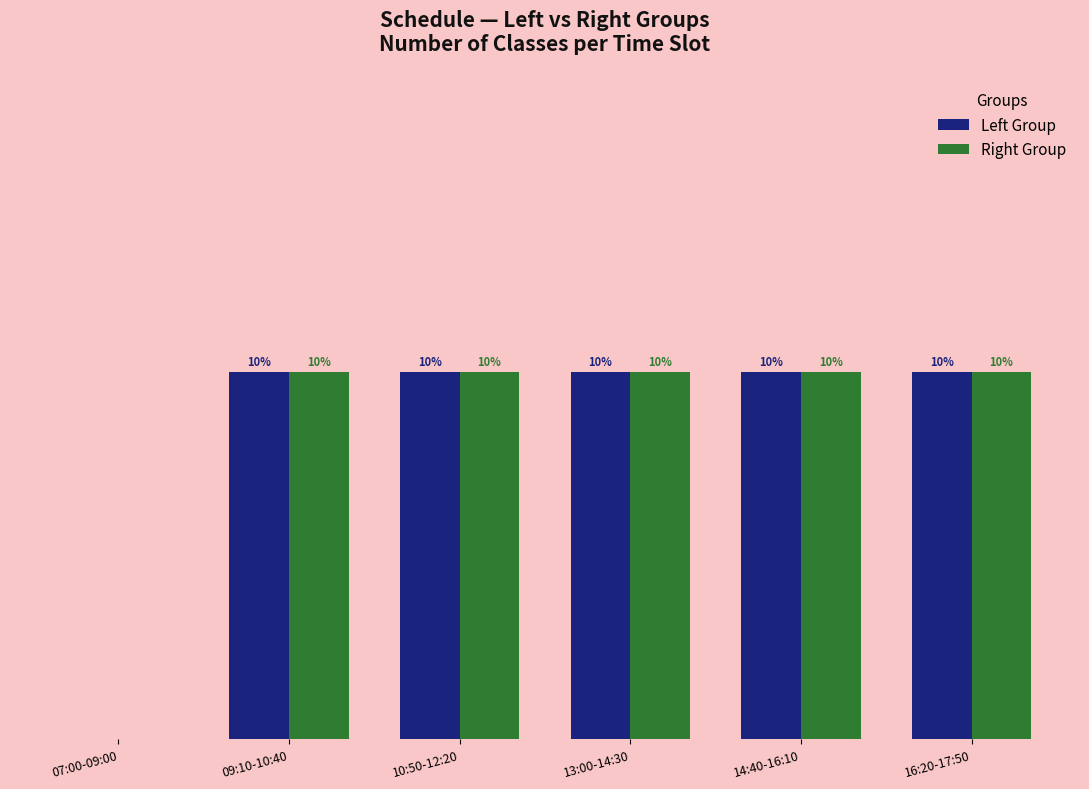

Reading left to right, transcribe all the data shown in this chart.

Left Group: 07:00-09:00=0	09:10-10:40=1	10:50-12:20=1	13:00-14:30=1	14:40-16:10=1	16:20-17:50=1
Right Group: 07:00-09:00=0	09:10-10:40=1	10:50-12:20=1	13:00-14:30=1	14:40-16:10=1	16:20-17:50=1